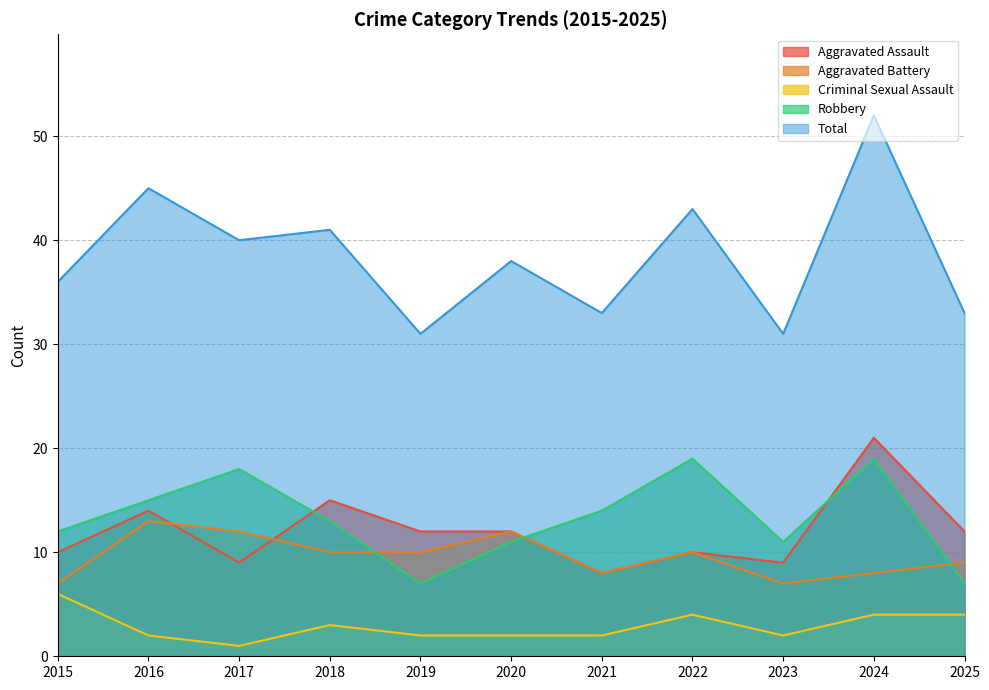

At which category does Criminal Sexual Assault reach its first local valley?

2017